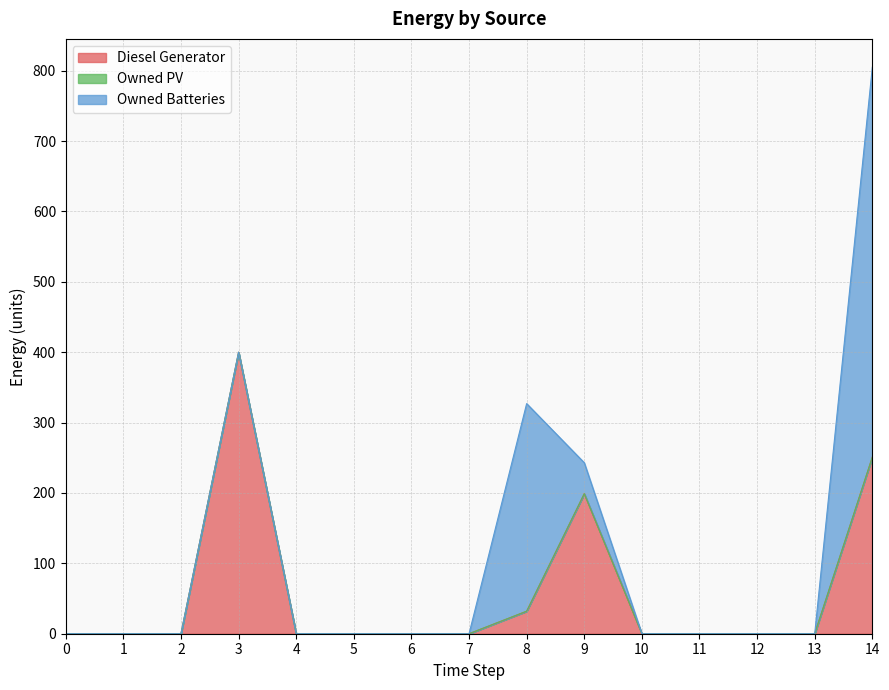

Reading right to left, what are all the values shown in this chart?

Diesel Generator: 251	0	0	0	0	199	32	0	0	0	0	400	0	0	0
Owned PV: 0	0	0	0	0	0	0	0	0	0	0	0	0	0	0
Owned Batteries: 554	0	0	0	0	44	295	0	0	0	0	0	0	0	0